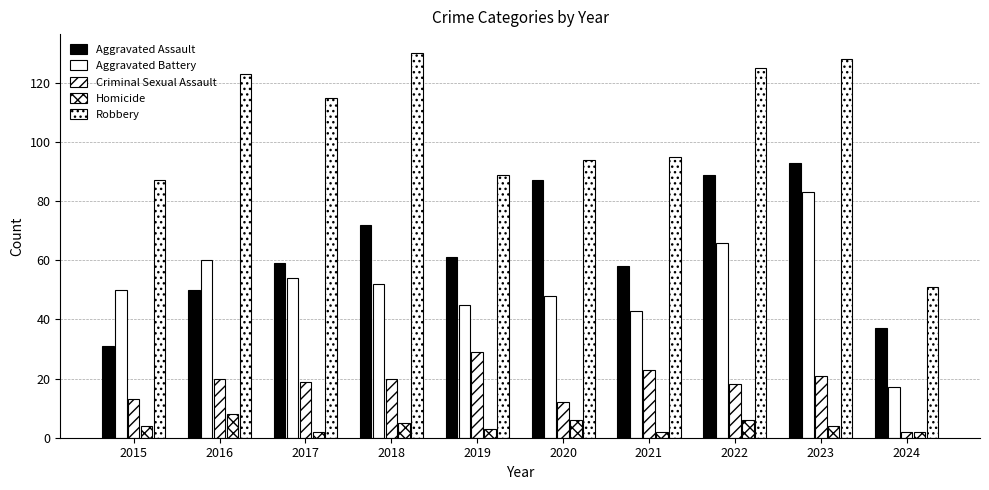

How many groups of bars are there?

10